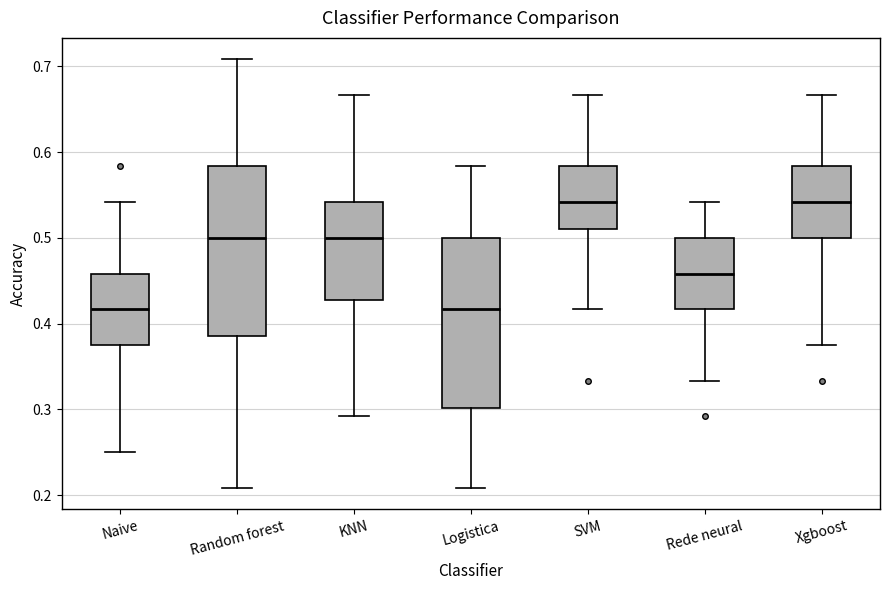

Reading left to right, read every box against the y-axis: the position of its median line, the range the box covers, and the ends of its whiskers. The values are not printed on the chart, so give them approximately, as read against the axis.

Naive: median 0.42, box 0.38 to 0.46, whiskers 0.25 to 0.54
Random forest: median 0.50, box 0.39 to 0.58, whiskers 0.21 to 0.71
KNN: median 0.50, box 0.43 to 0.54, whiskers 0.29 to 0.67
Logistica: median 0.42, box 0.30 to 0.50, whiskers 0.21 to 0.58
SVM: median 0.54, box 0.51 to 0.58, whiskers 0.42 to 0.67
Rede neural: median 0.46, box 0.42 to 0.50, whiskers 0.33 to 0.54
Xgboost: median 0.54, box 0.50 to 0.58, whiskers 0.38 to 0.67